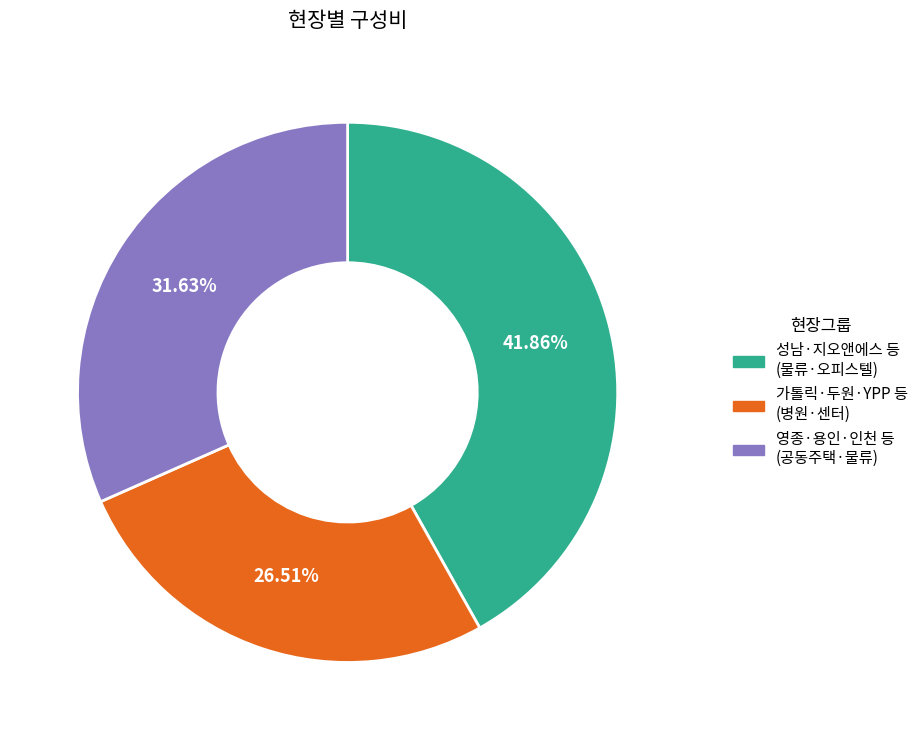

Is there any slice that represents more than half of the pie?

No